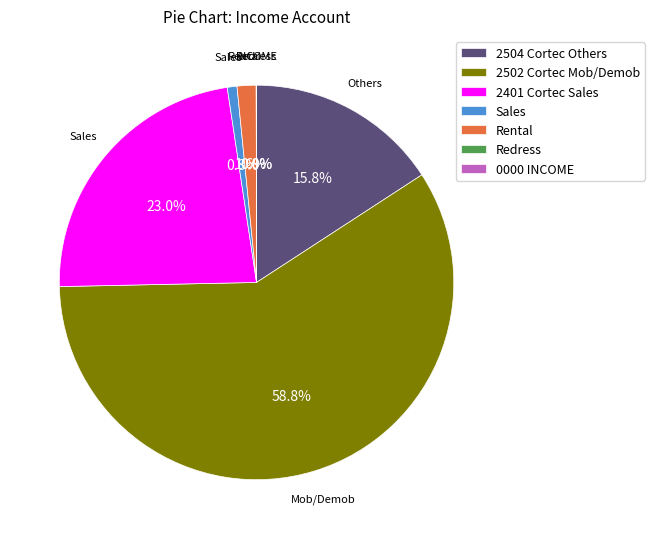

What is the largest slice in the pie chart?

2502 Cortec Mob/Demob